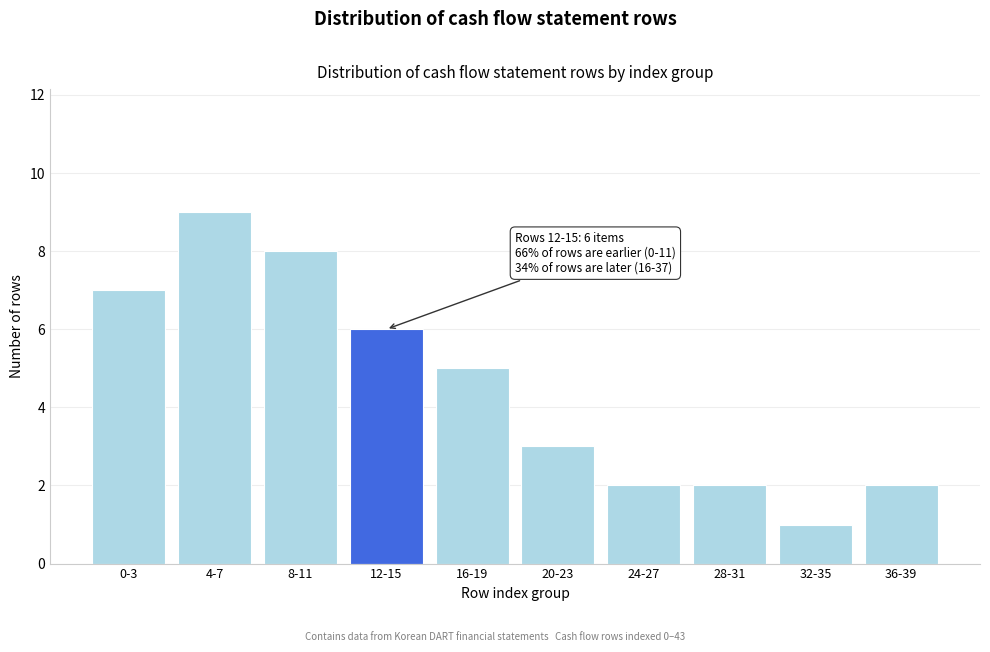

Reading left to right, transcribe all the data shown in this chart.

0-3=7	4-7=9	8-11=8	12-15=6	16-19=5	20-23=3	24-27=2	28-31=2	32-35=1	36-39=2